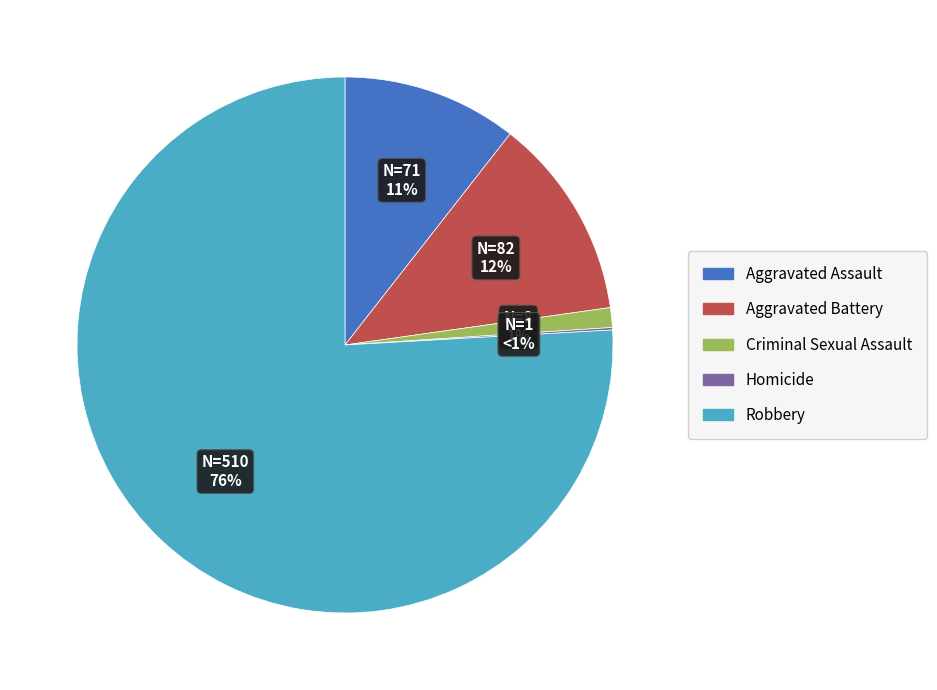

Rank the categories by value from lowest to highest.

Homicide, Criminal Sexual Assault, Aggravated Assault, Aggravated Battery, Robbery